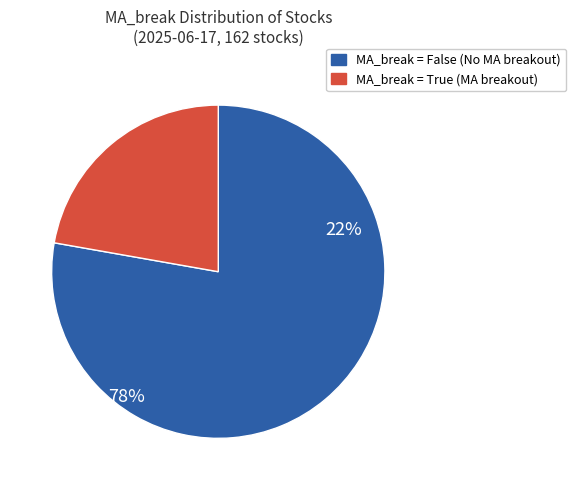

Between True and False, which is larger?

False